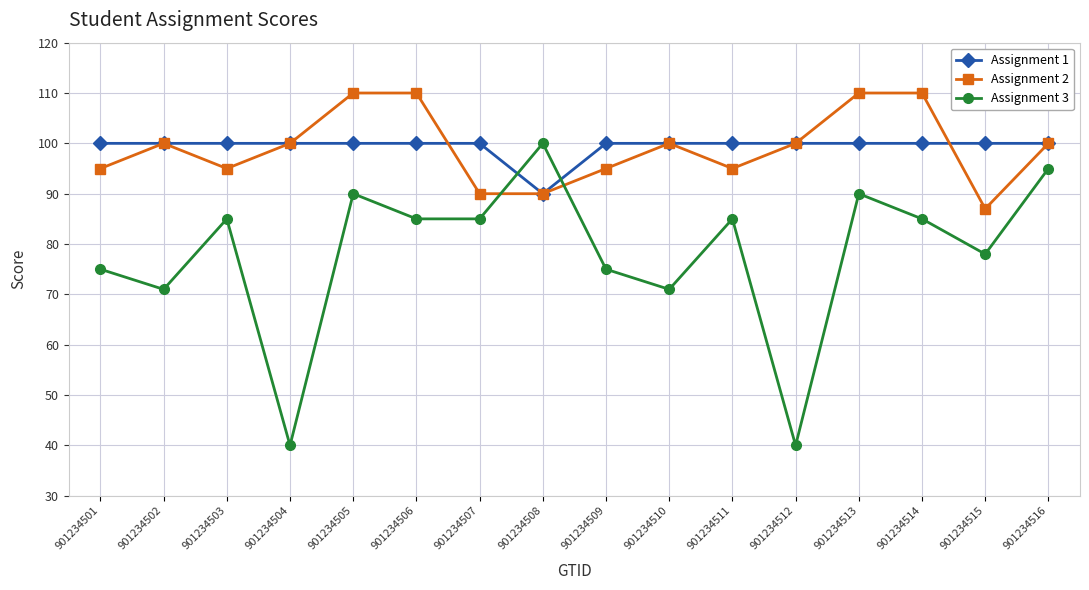

At 901234507, list the series in order from smallest to largest.

Assignment 3, Assignment 2, Assignment 1